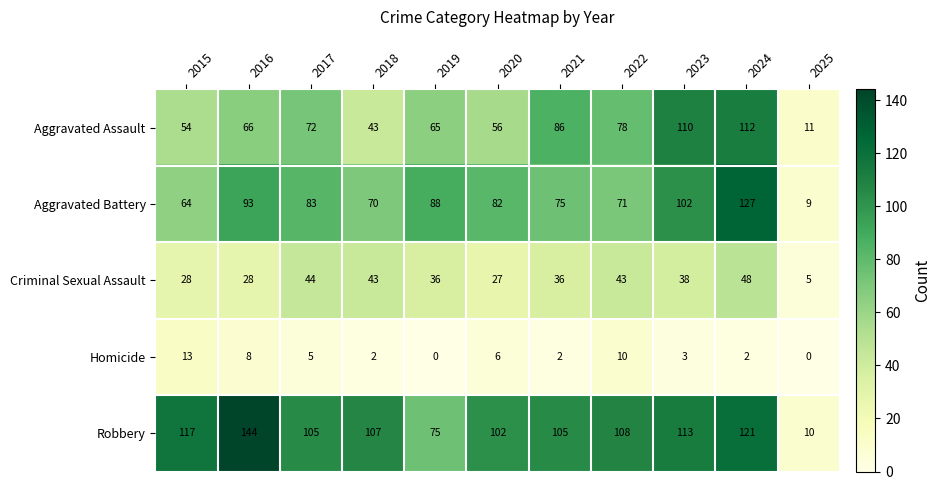

How many series are shown in this chart?

5